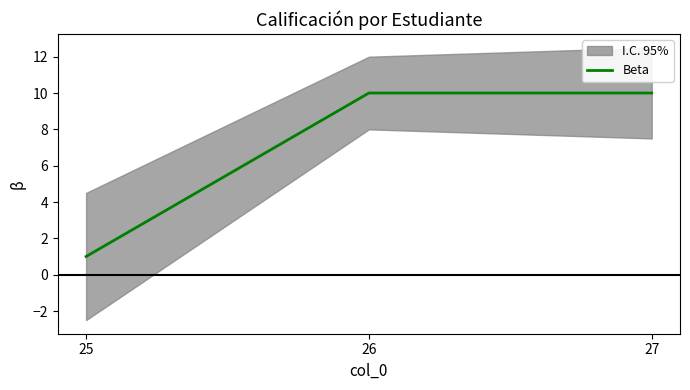

List the labels in order of value, largest first.

26, 27, 25